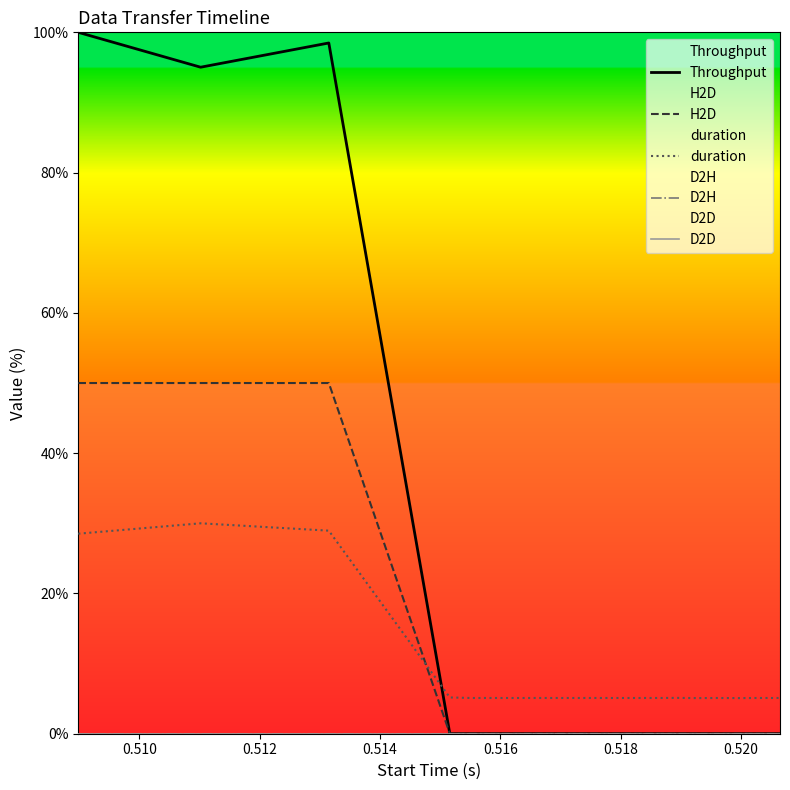

True or false: D2D has more than 2 points higher than both neighbors.

False